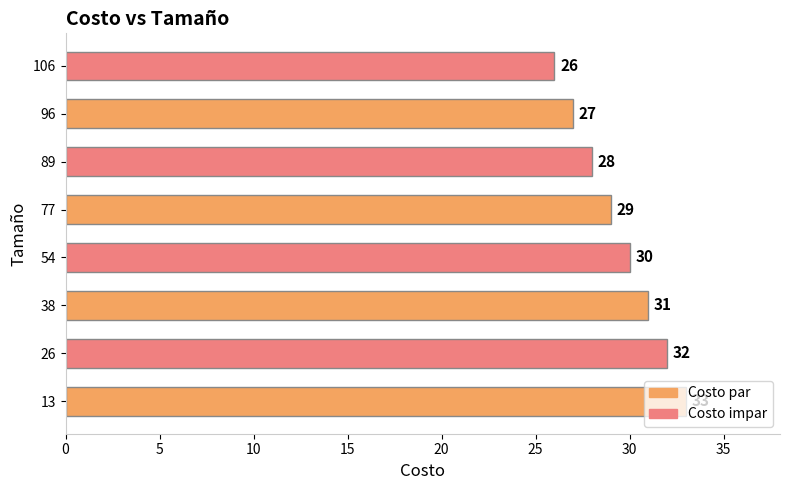

List the labels in order of value, smallest first.

106, 96, 89, 77, 54, 38, 26, 13